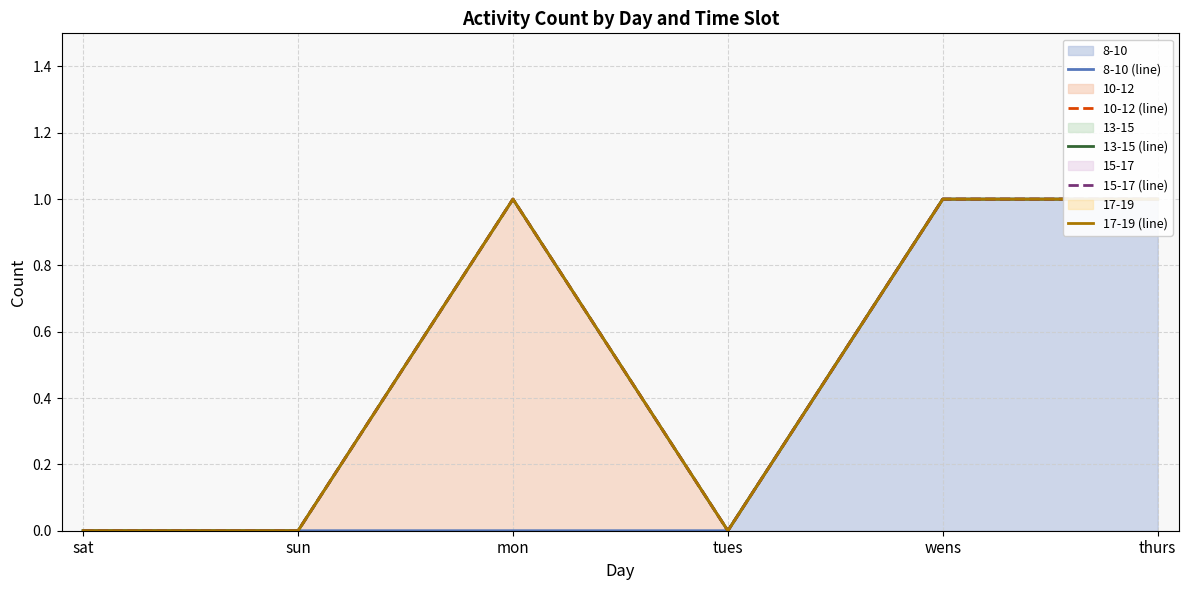

Which series has the widest spread of values?

8-10 (line)